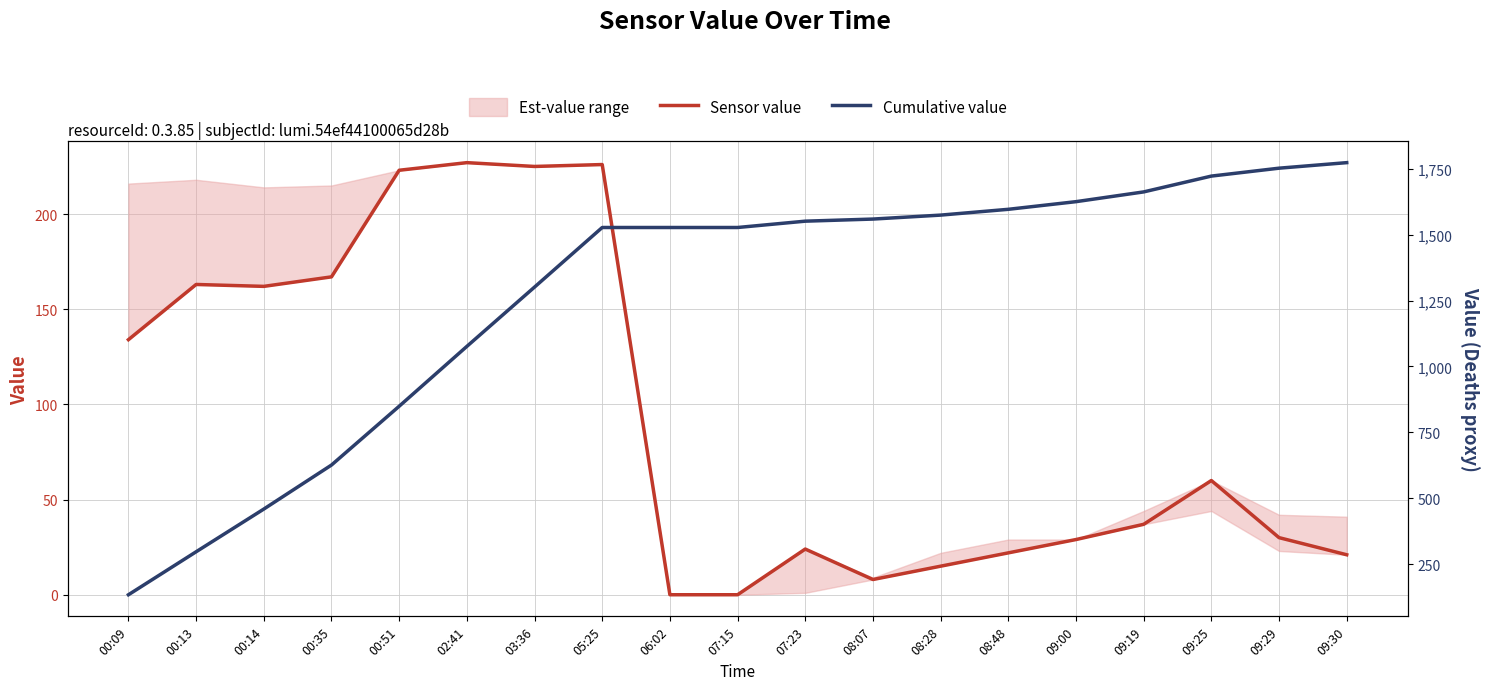

True or false: Sensor value has a value of 167 at 00:35.

True